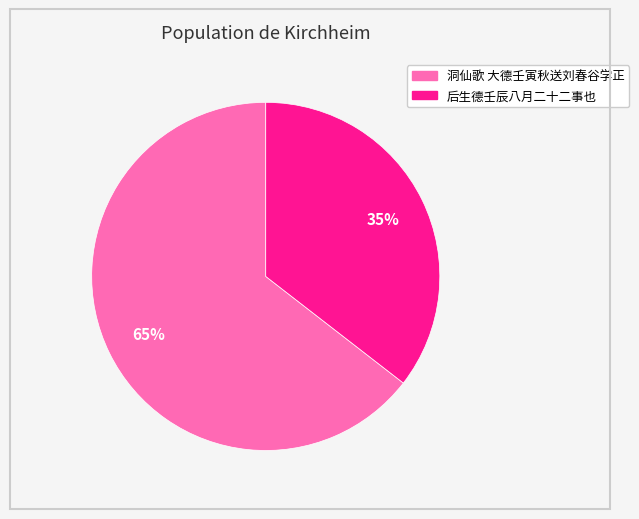

Combined, do 后生德壬辰八月二十二事也 and 洞仙歌 大德壬寅秋送刘春谷学正 account for over 50%?

Yes